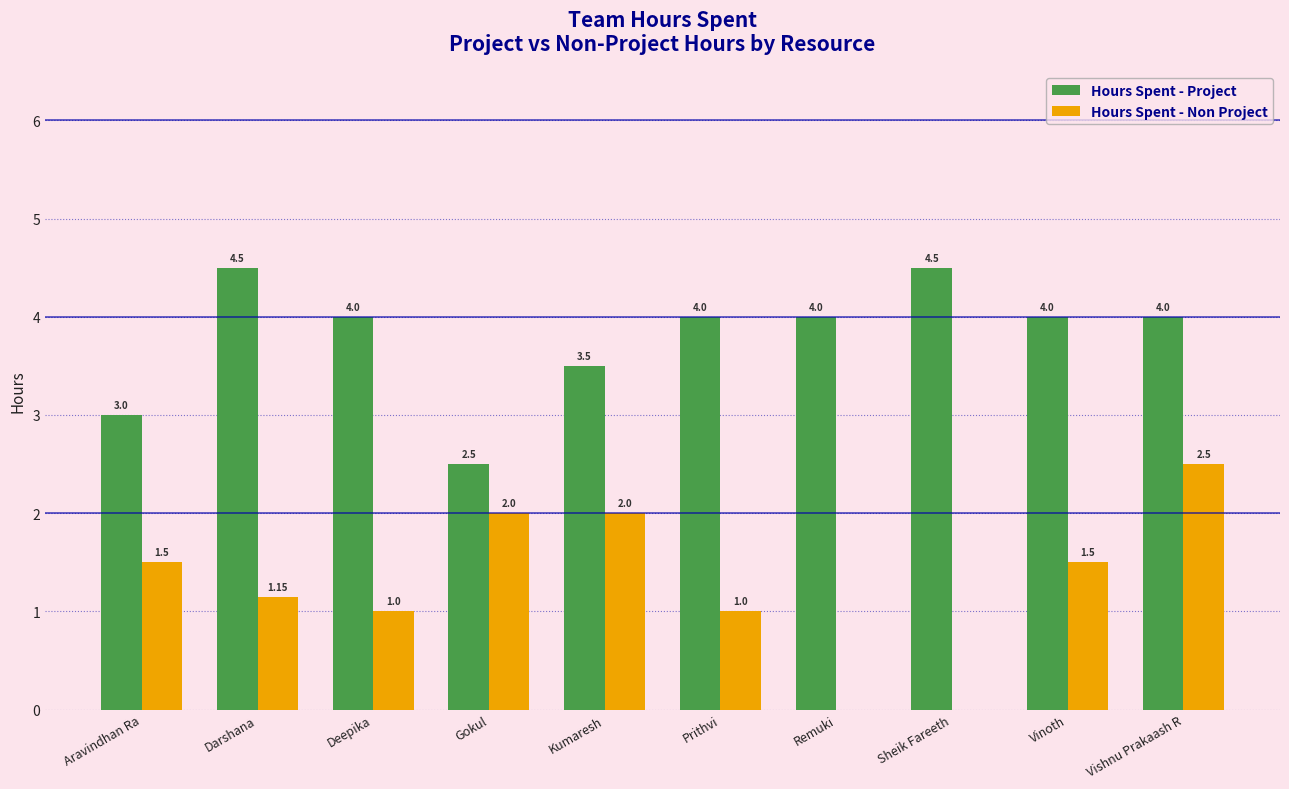

Which series has the largest total across all categories?

Hours Spent - Project